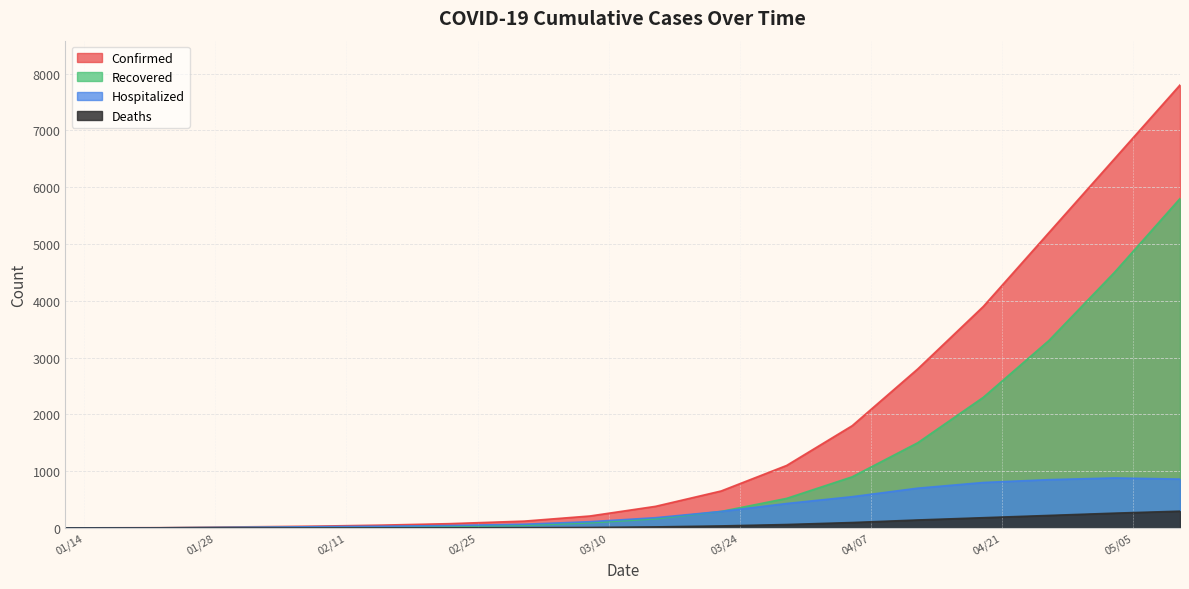

What is the label of the 1st point from the right?

05/10/2020